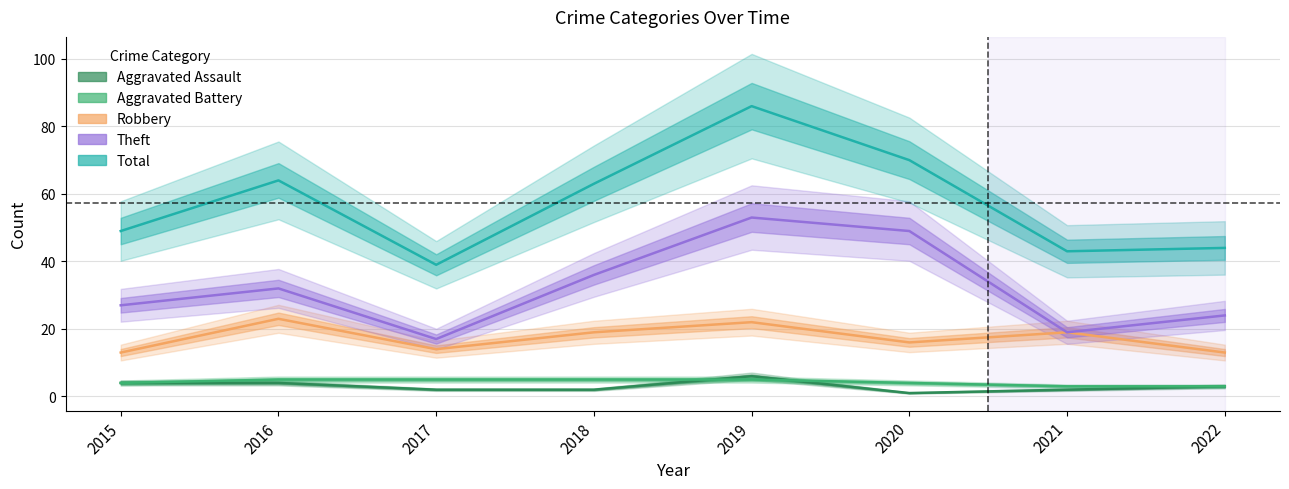

True or false: Total has more than 0 interior local peaks.

True